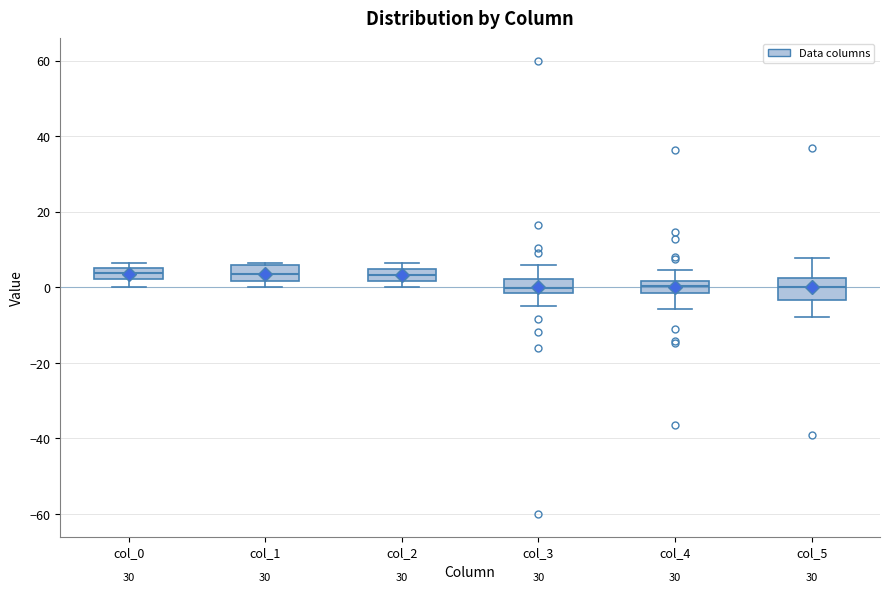

Reading left to right, read every box against the y-axis: the position of its median line, the range the box covers, and the ends of its whiskers. The values are not printed on the chart, so give them approximately, as read against the axis.

col_0: median 4, box 2 to 6, whiskers 0 to 6 (just above the box's upper edge)
col_1: median 4, box 2 to 6, whiskers 0 to 6
col_2: median 4 (inside the box), box 2 to 4, whiskers 0 to 6
col_3: median 0, box -2 to 2, whiskers -4 to 6
col_4: median 0, box -2 to 2, whiskers -6 to 4
col_5: median 0, box -4 to 2, whiskers -8 to 8